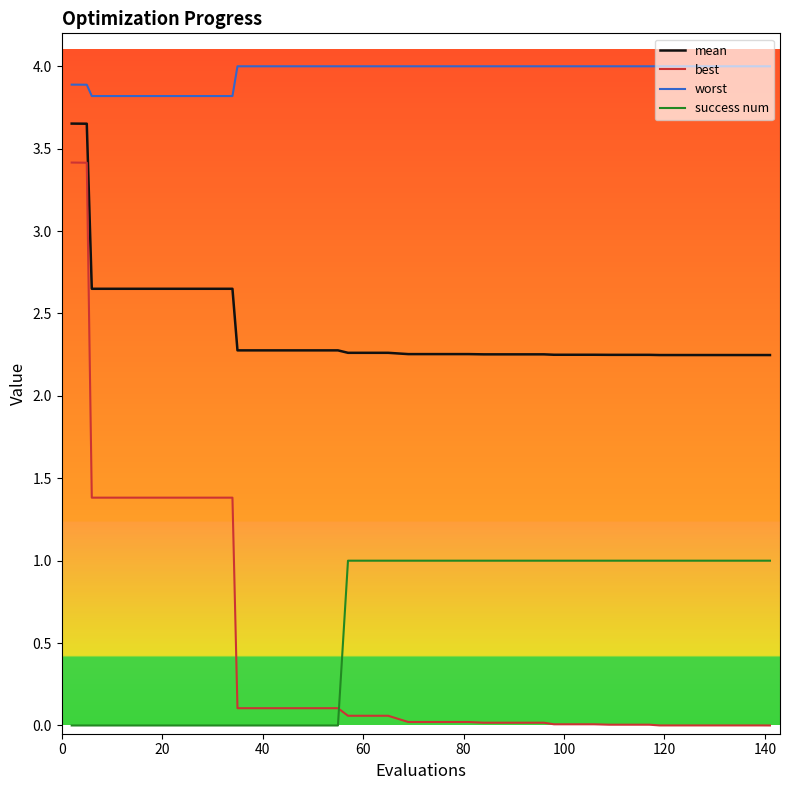

Which series has the widest spread of values?

best